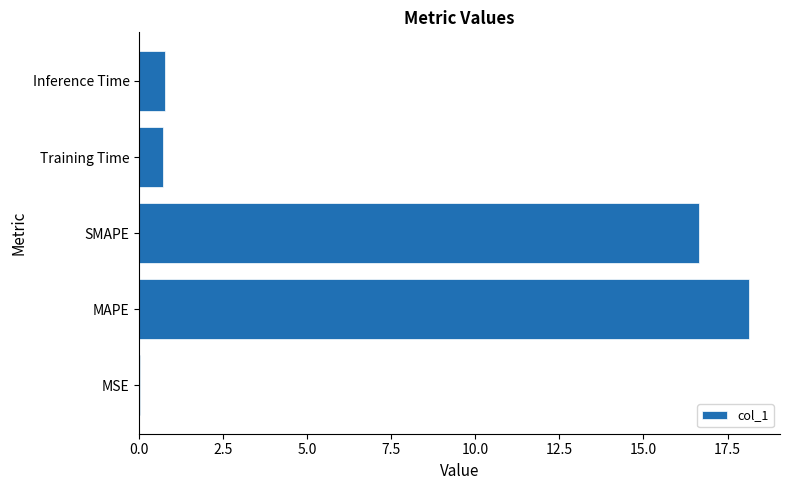

How many data points does each series have?

5